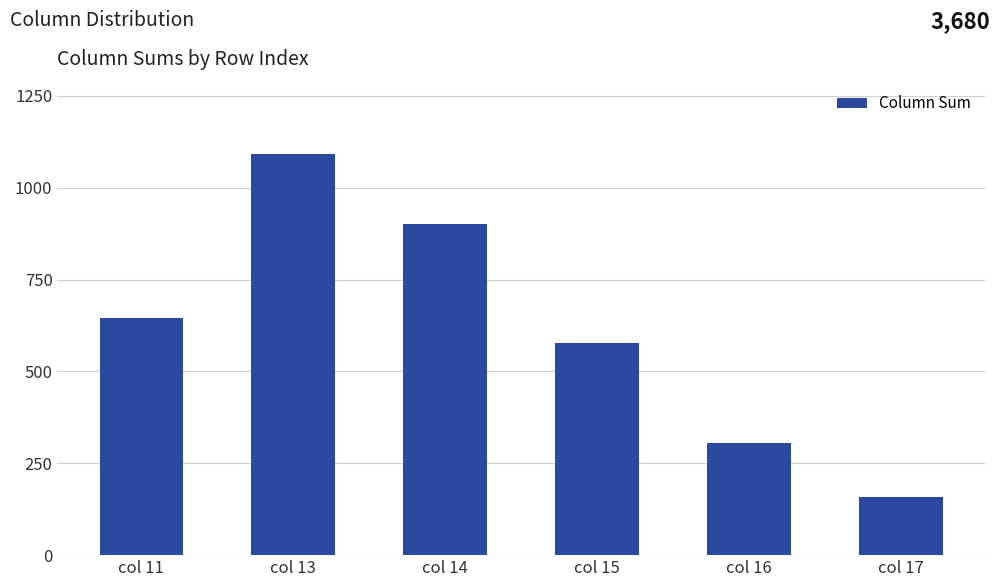

Rank the categories by value from highest to lowest.

col 13, col 14, col 11, col 15, col 16, col 17